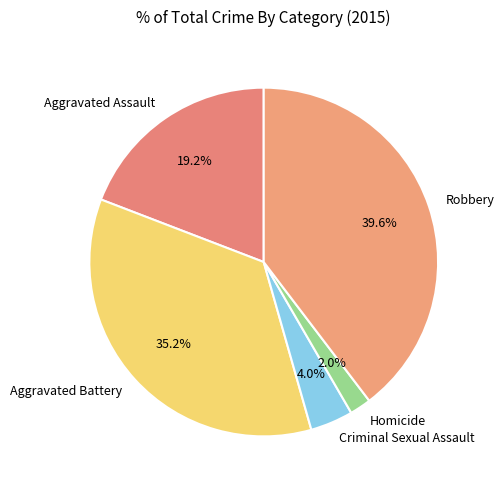

True or false: Aggravated Assault accounts for 28% of the total.

False